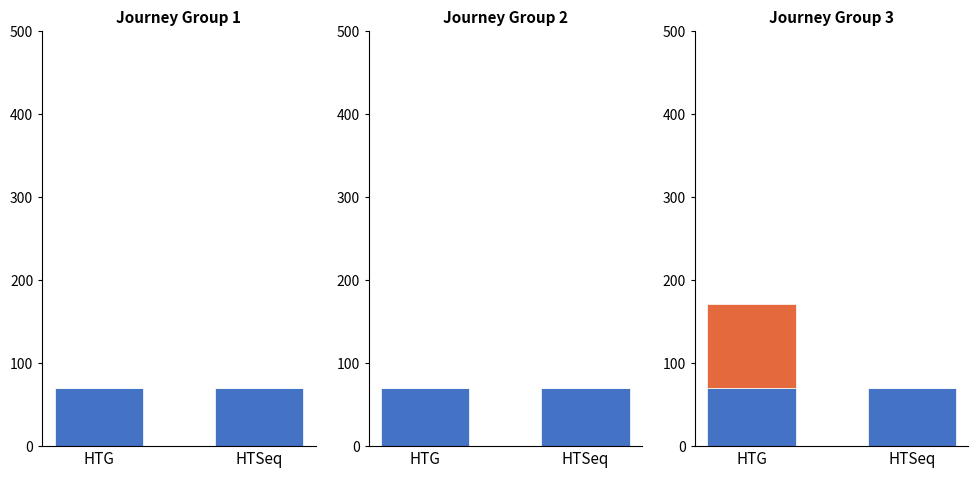

What is the highest value of the Top series?

101